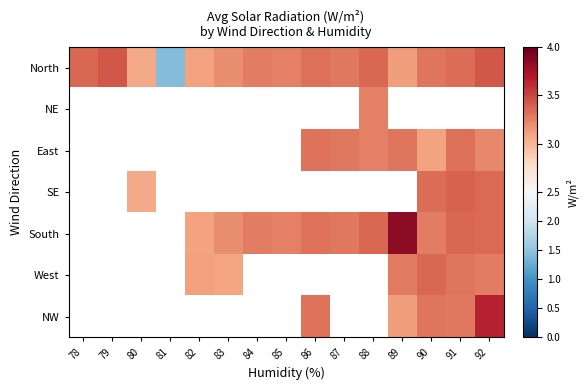

Is it true that North equals 3.2 at 83?

True